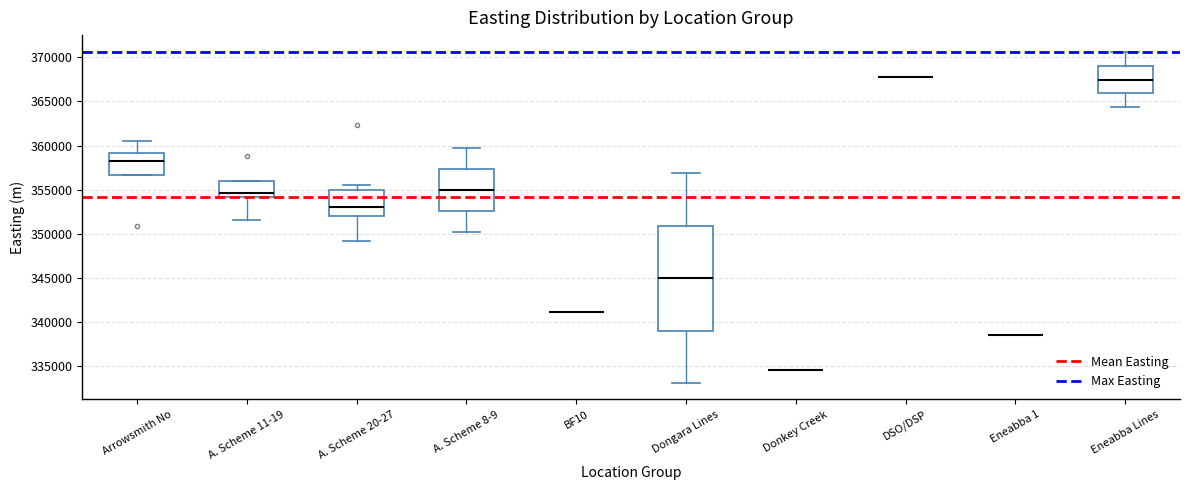

Comparing the boxes themselves (not the whiskers), which one is the tallest?

Dongara Lines